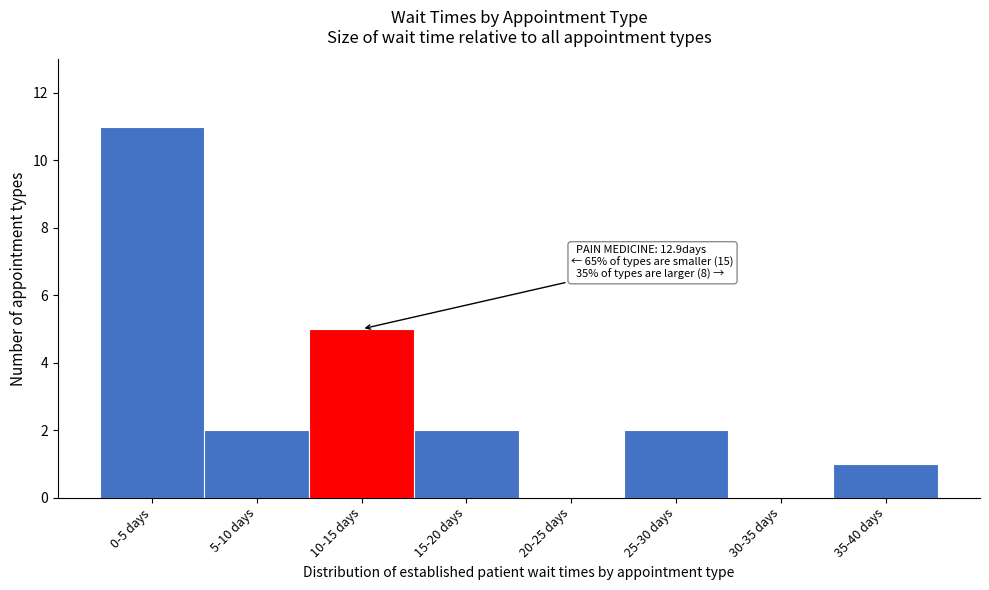

Reading right to left, transcribe all the data shown in this chart.

35-40 days=1	30-35 days=0	25-30 days=2	20-25 days=0	15-20 days=2	10-15 days=5	5-10 days=2	0-5 days=11